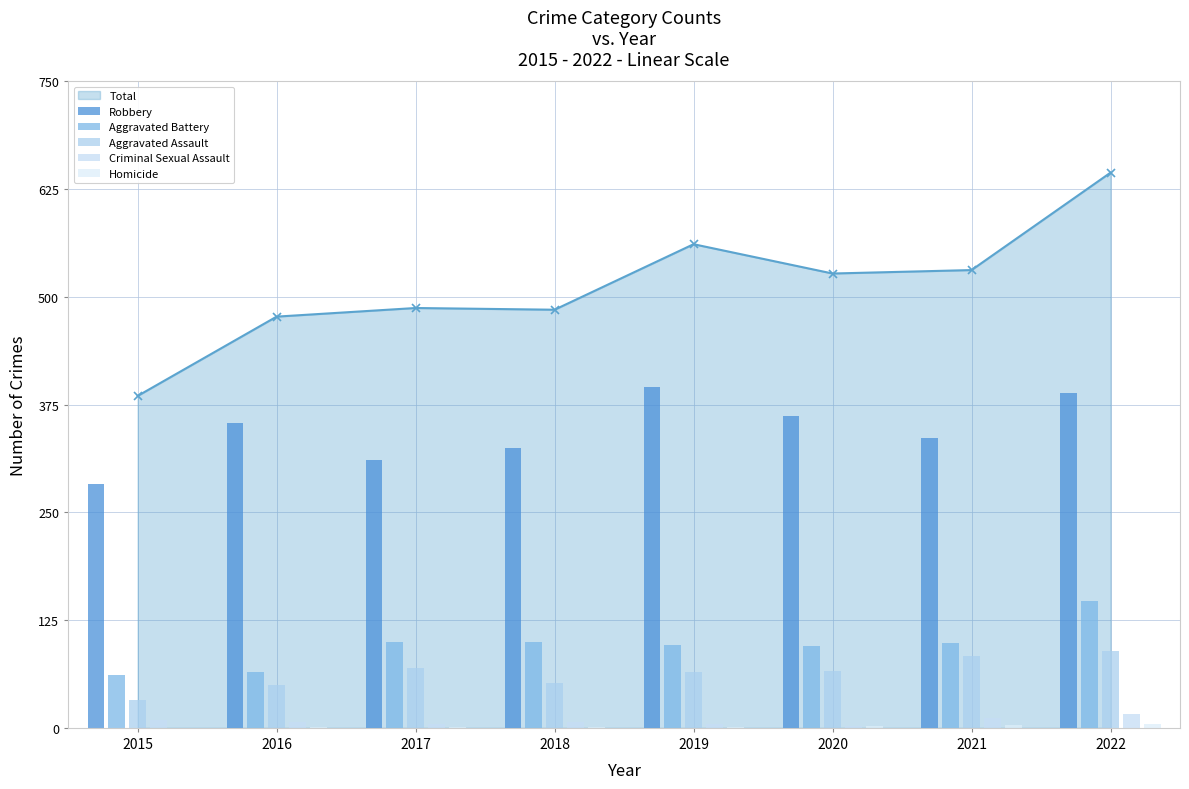

What is the sum of all Robbery values?

2754